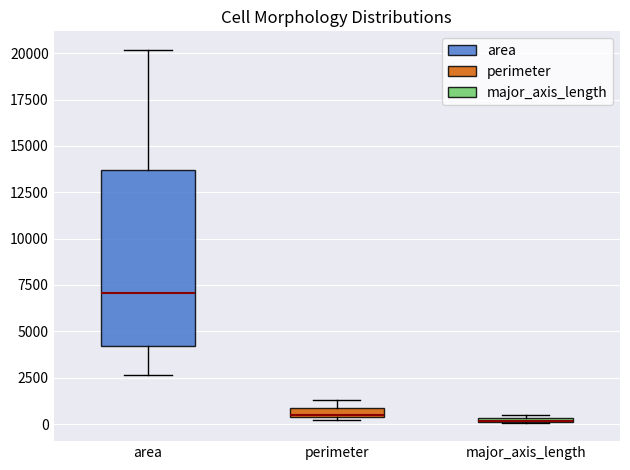

Which box is the tallest, from its lower edge to its upper edge?

area